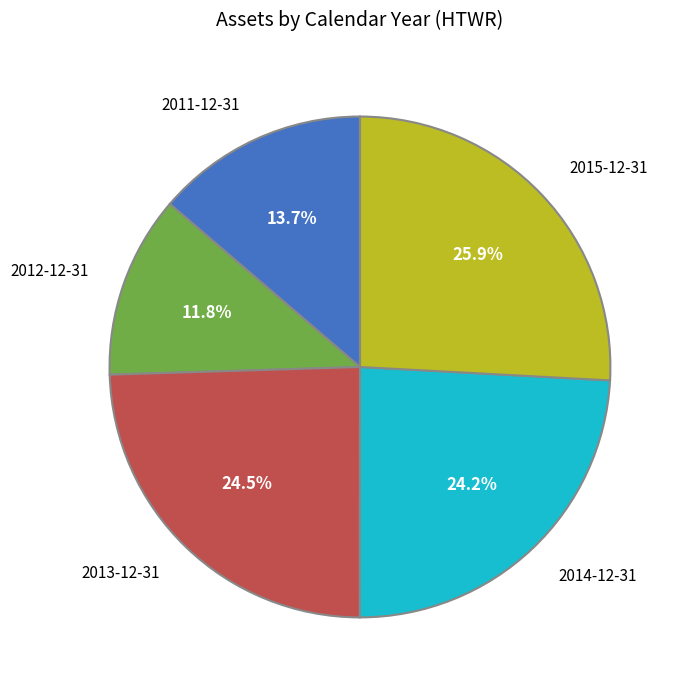

The 2013-12-31 slice represents 33% of the pie. True or false?

False